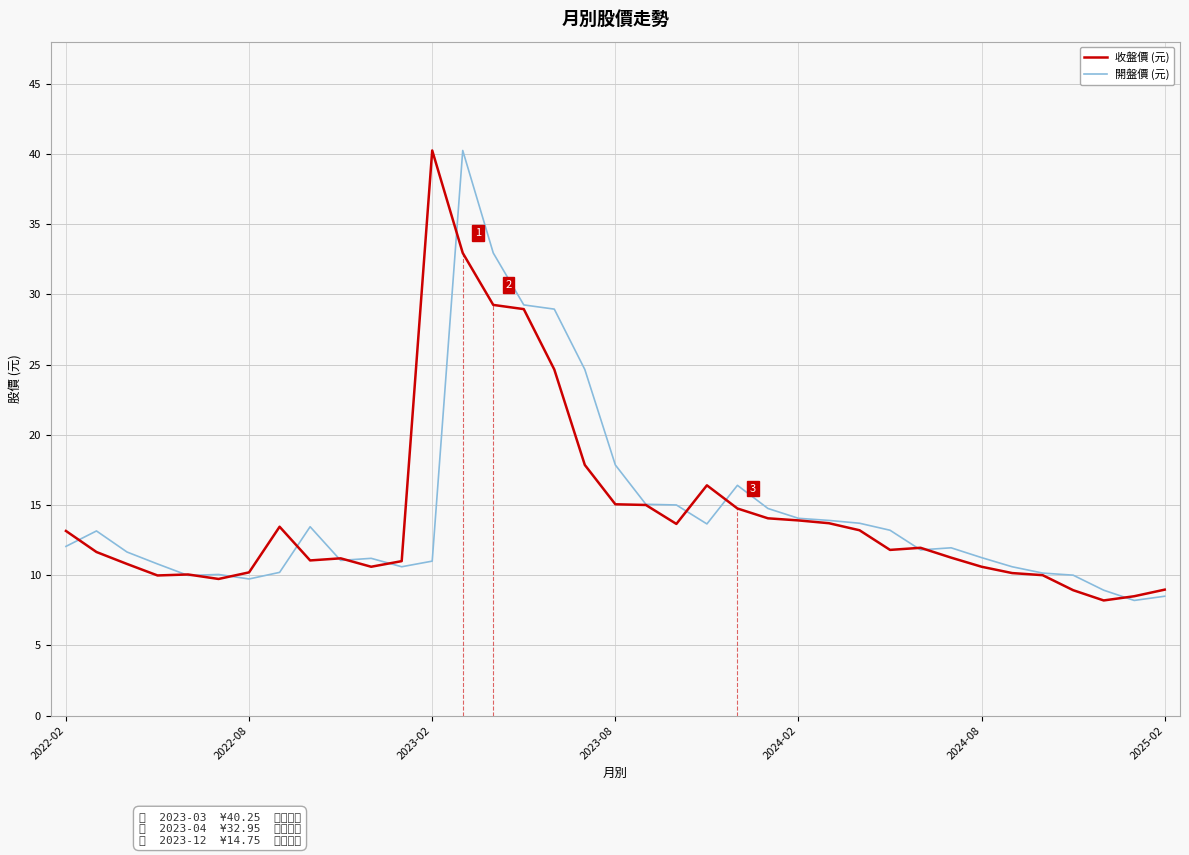

What is the smallest value displayed?

8.2